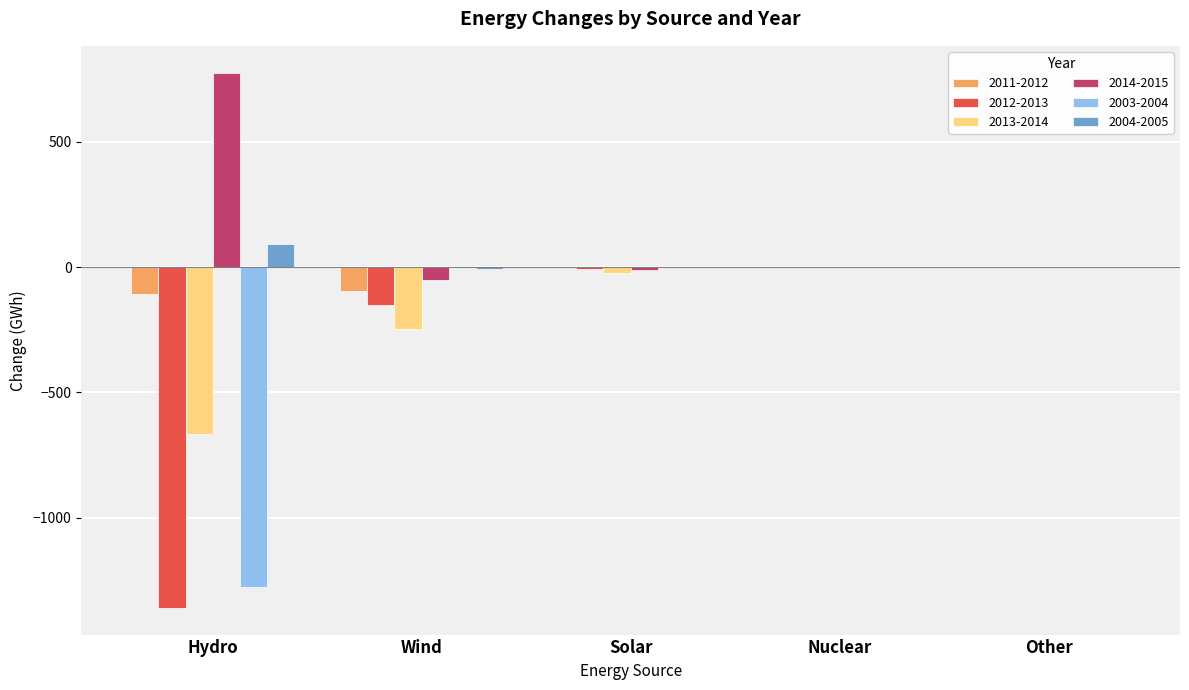

The value of 2012-2013 at Nuclear is 0.0. True or false?

True